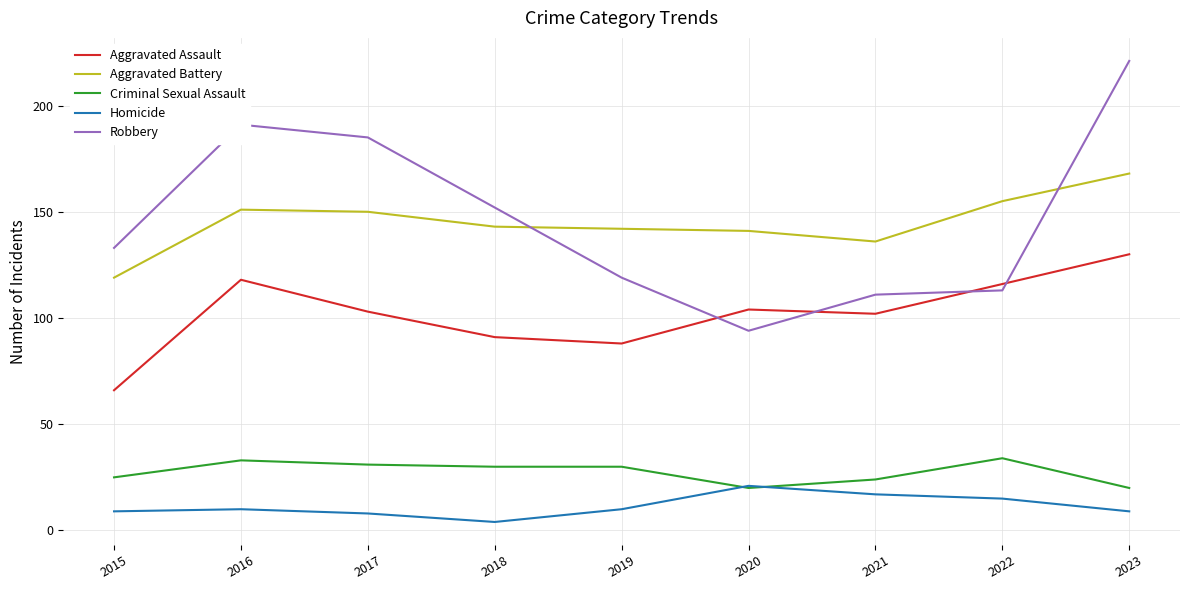

At how many categories does at least one series exceed 128?

9